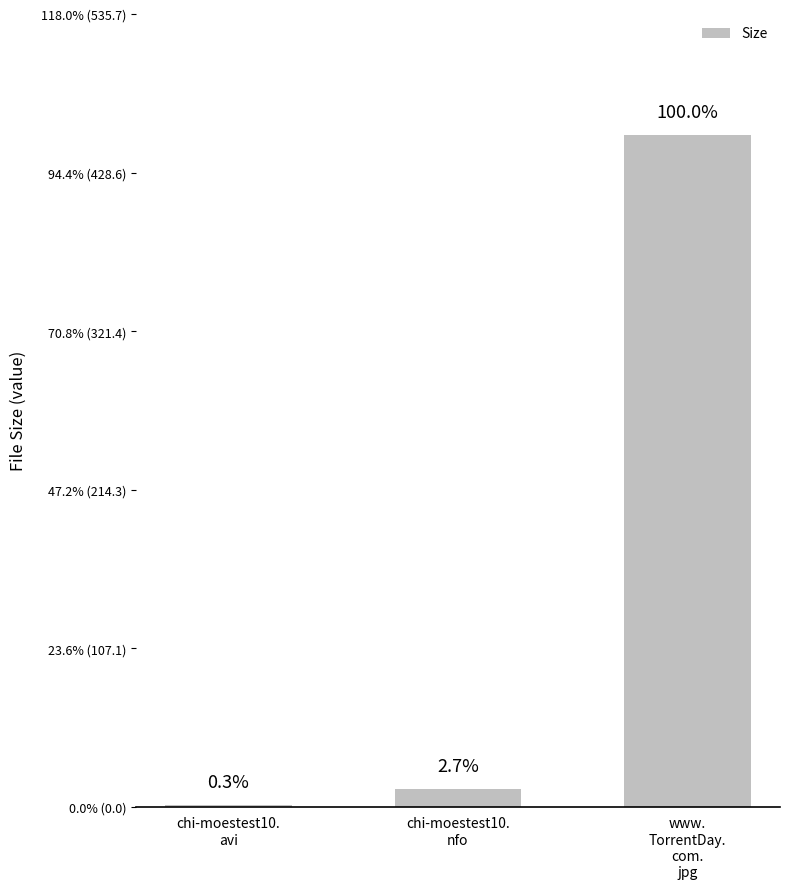

What is the difference between the maximum and minimum values?

452.6